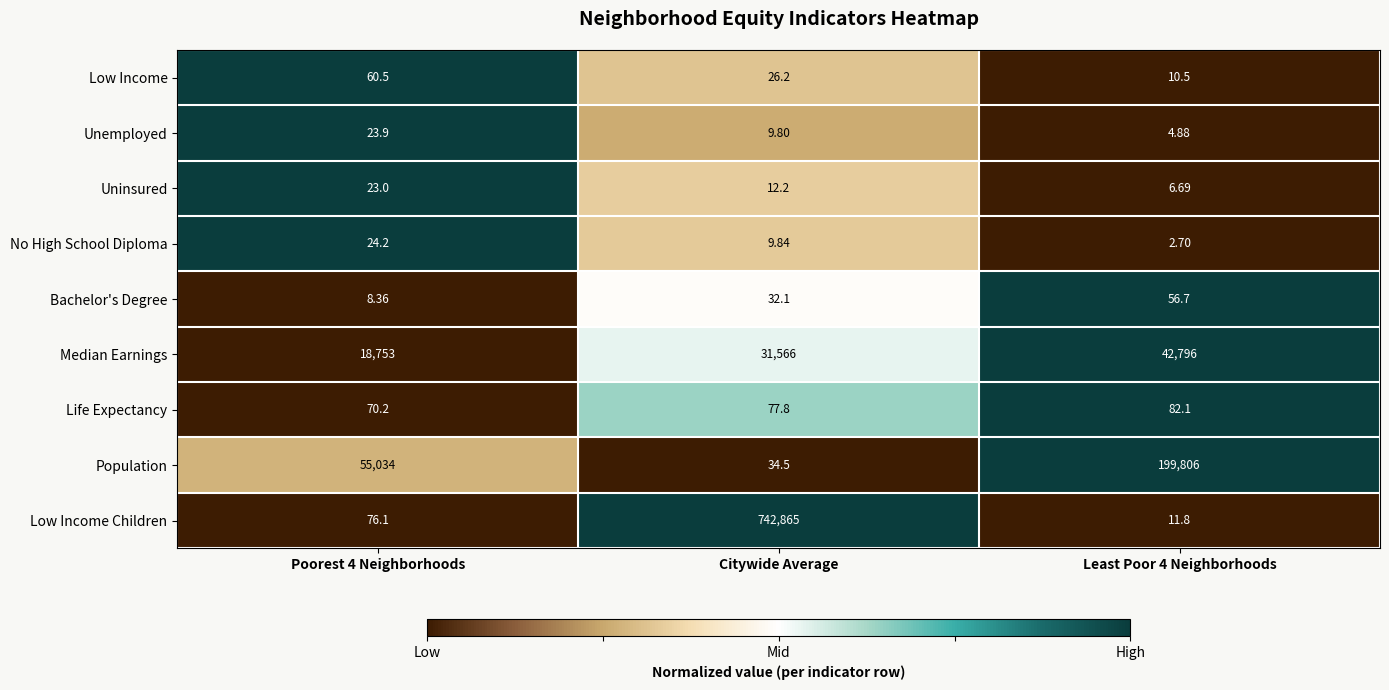

How many data points does each series have?

3